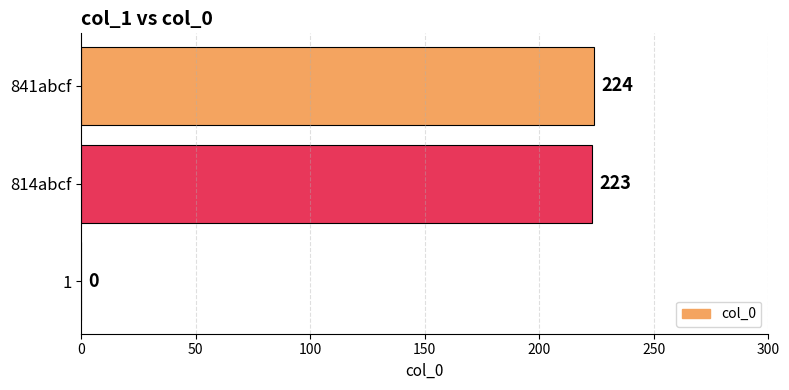

How many positive values are there?

2